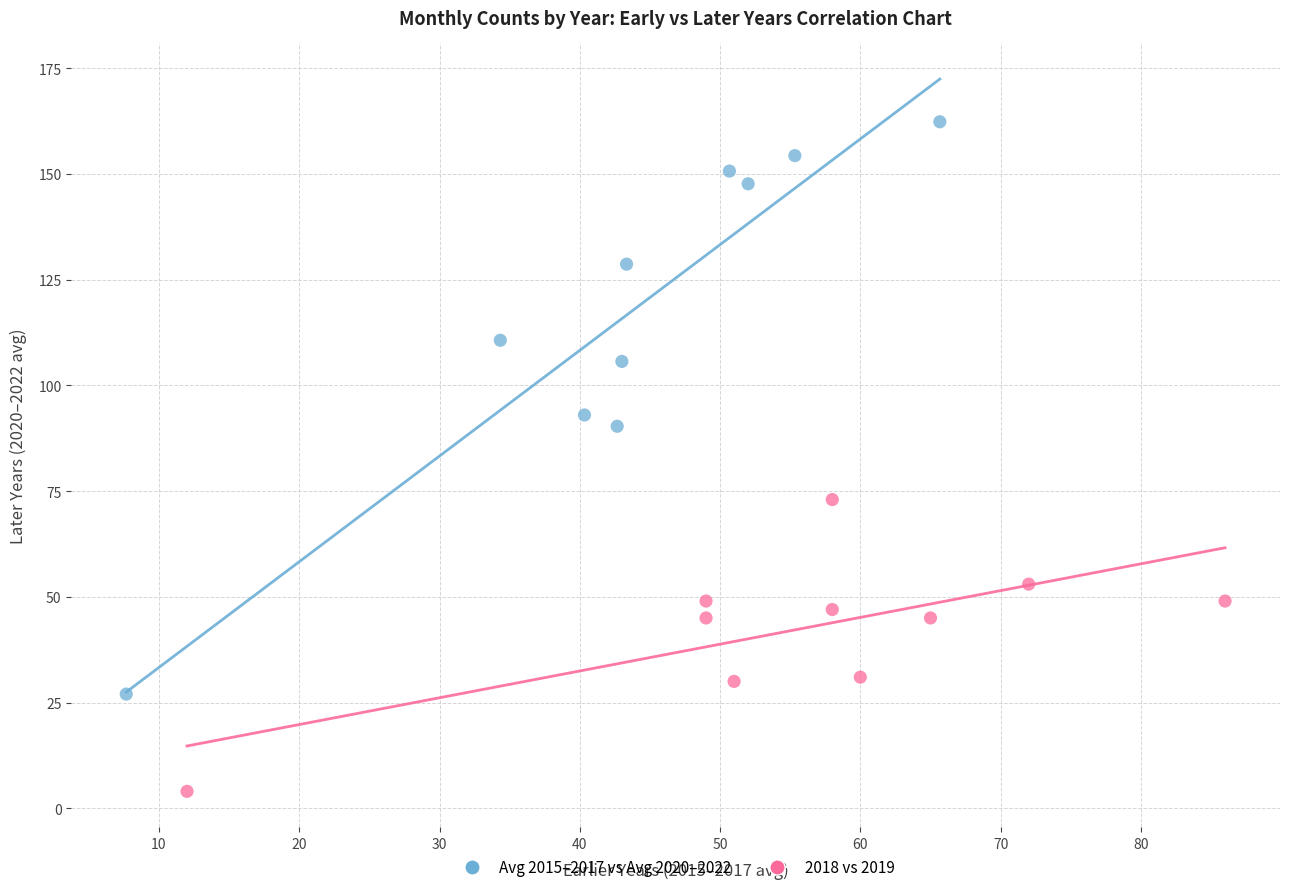

Which series reaches the maximum Y coordinate?

Avg 2015–2017 vs Avg 2020–2022